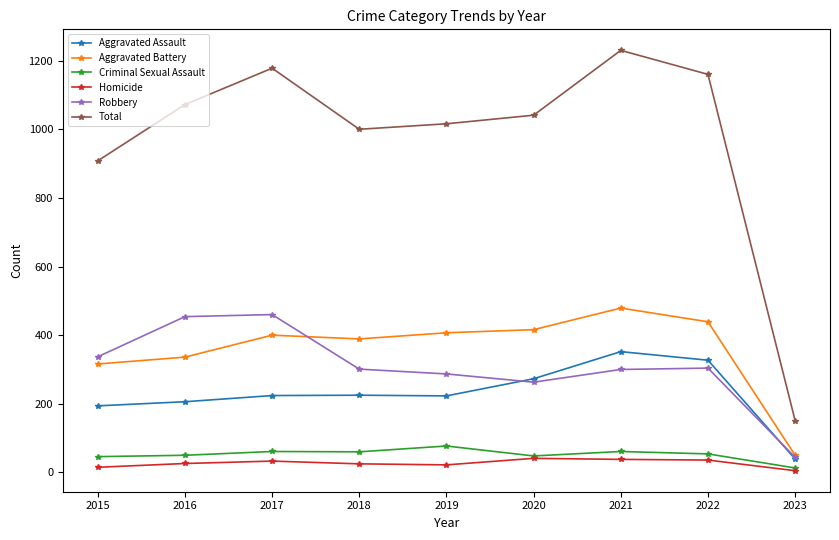

Read the Aggravated Battery value at 2017, to the nearest 10.

400